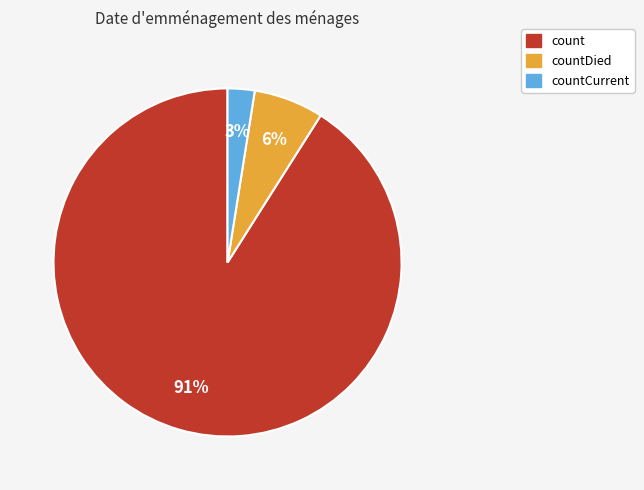

To the nearest percent, what is the average slice percentage?

33%